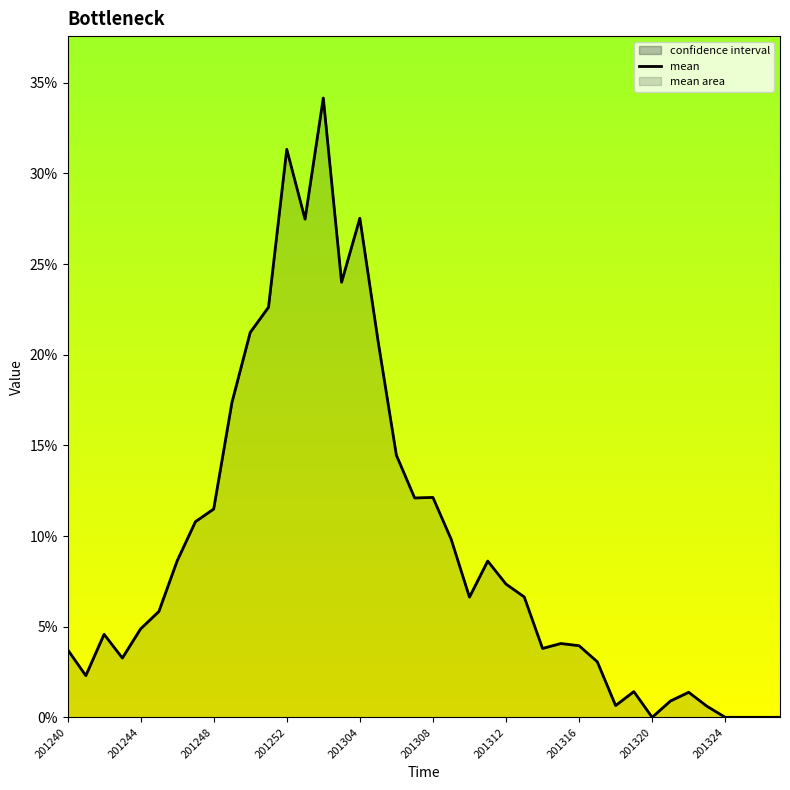

What is the greatest value displayed?

0.3